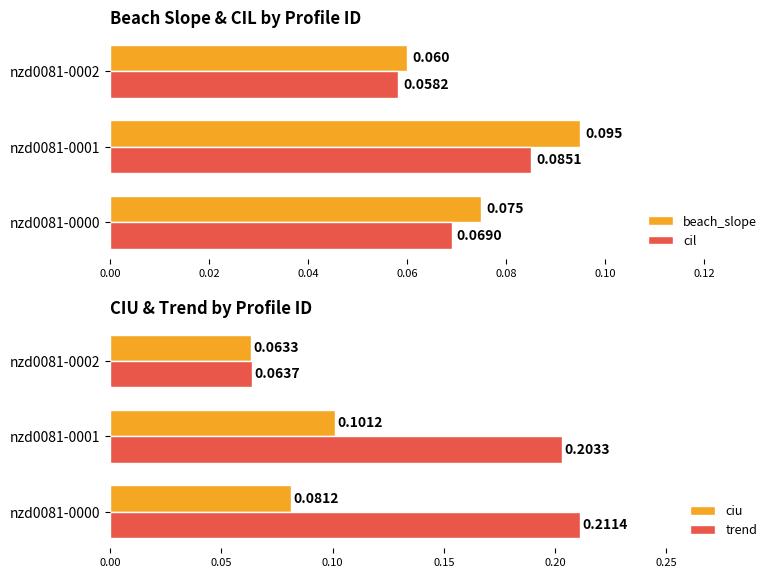

Where is cil nearest to the value 0?

nzd0081-0002